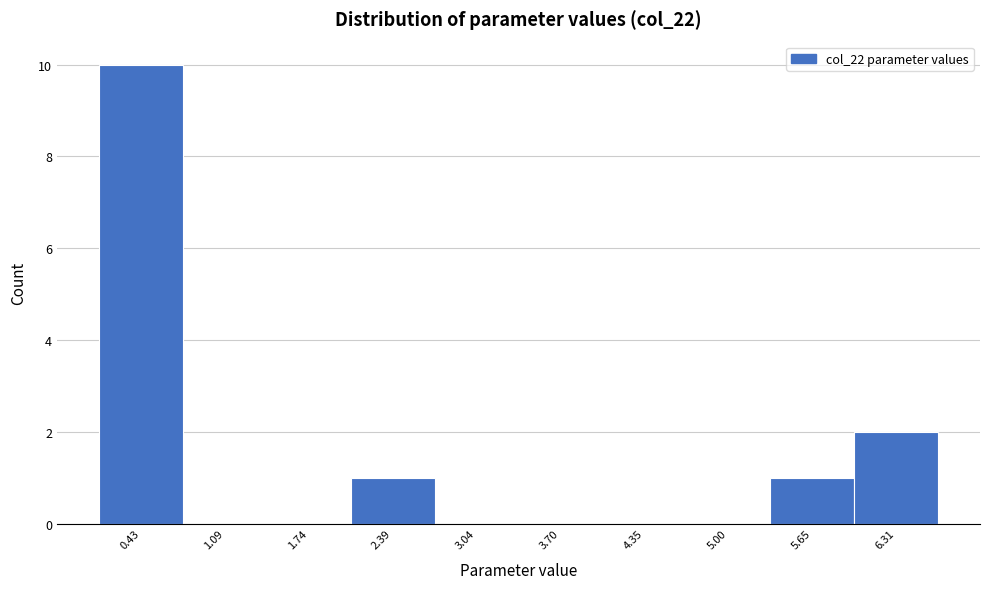

Reading right to left, what are all the values shown in this chart?

6.31=2	5.65=1	5.00=0	4.35=0	3.70=0	3.04=0	2.39=1	1.74=0	1.09=0	0.43=10